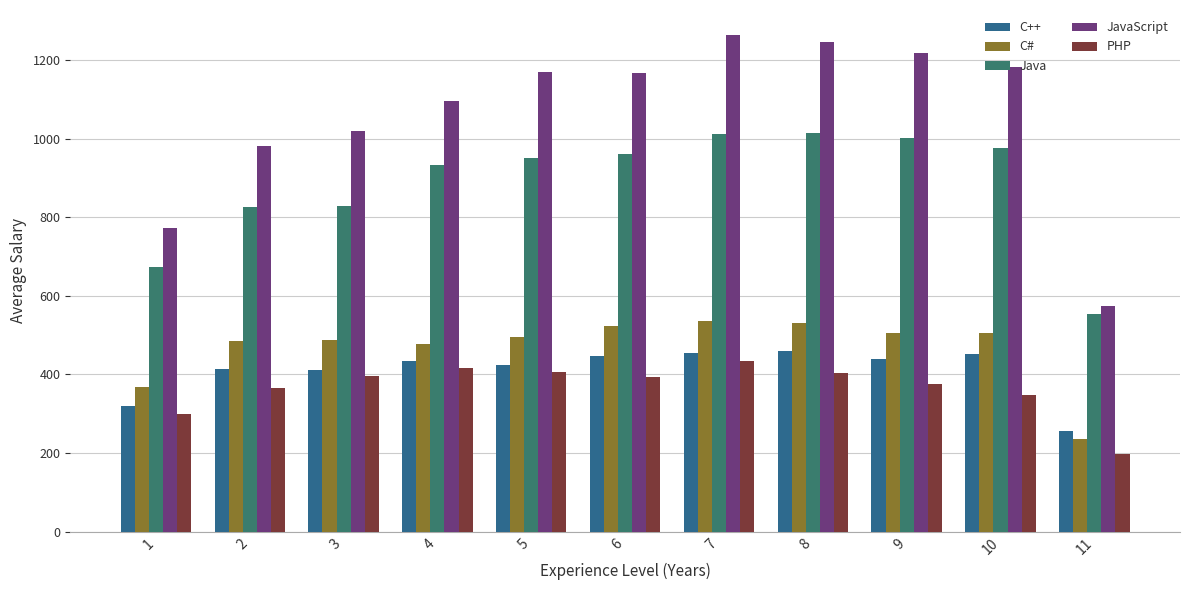

What is the value of the C++ bar at the 11th from the left?

256.6